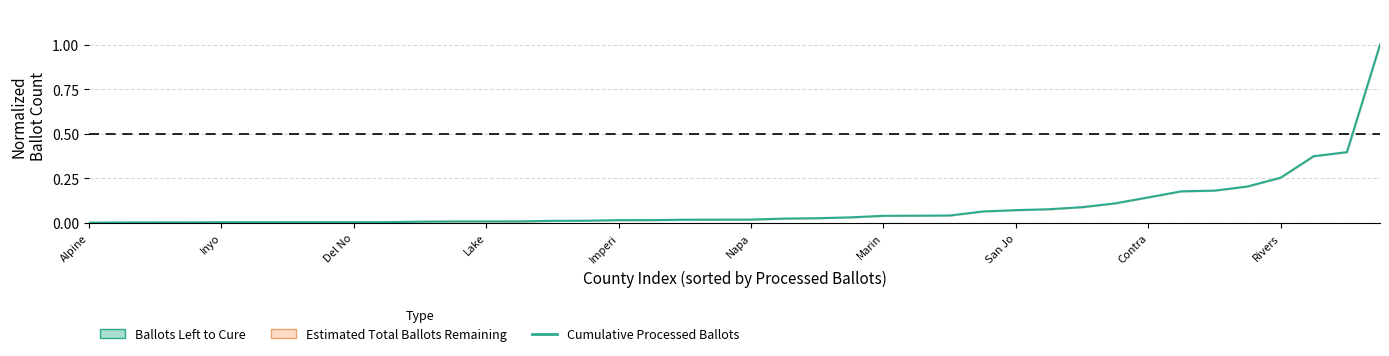

What is the sum of all values?

3.5